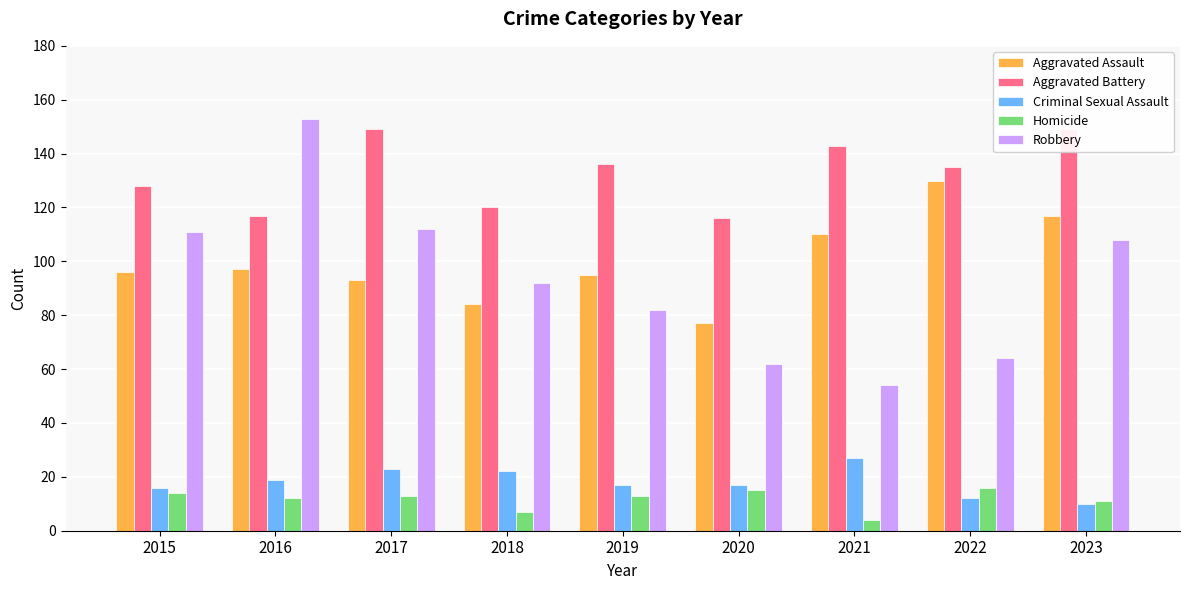

Which category has the lowest value across all series?

2021